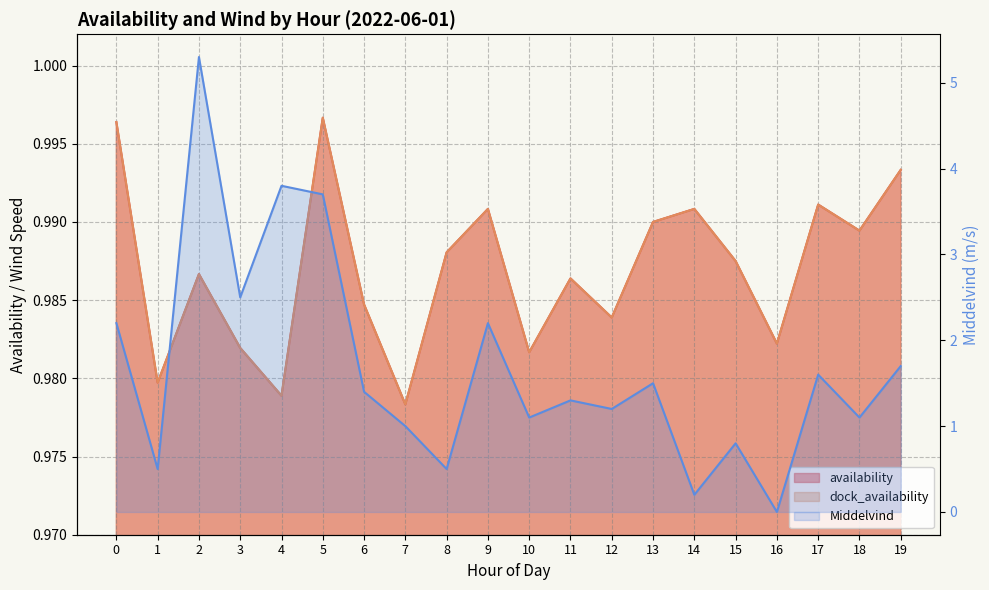

Reading left to right, extract all data points from this chart.

availability: 0=1.0	1=1.0	2=1.0	3=1.0	4=1.0	5=1.0	6=1.0	7=1.0	8=1.0	9=1.0	10=1.0	11=1.0	12=1.0	13=1.0	14=1.0	15=1.0	16=1.0	17=1.0	18=1.0	19=1.0
dock_availability: 0=1.0	1=1.0	2=1.0	3=1.0	4=1.0	5=1.0	6=1.0	7=1.0	8=1.0	9=1.0	10=1.0	11=1.0	12=1.0	13=1.0	14=1.0	15=1.0	16=1.0	17=1.0	18=1.0	19=1.0
Middelvind: 0=2.2	1=0.5	2=5.3	3=2.5	4=3.8	5=3.7	6=1.4	7=1.0	8=0.5	9=2.2	10=1.1	11=1.3	12=1.2	13=1.5	14=0.2	15=0.8	16=0.0	17=1.6	18=1.1	19=1.7